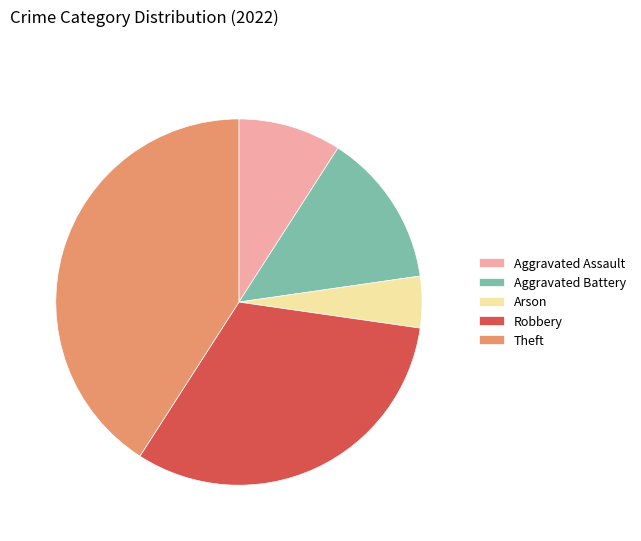

How many segments does this pie chart have?

5